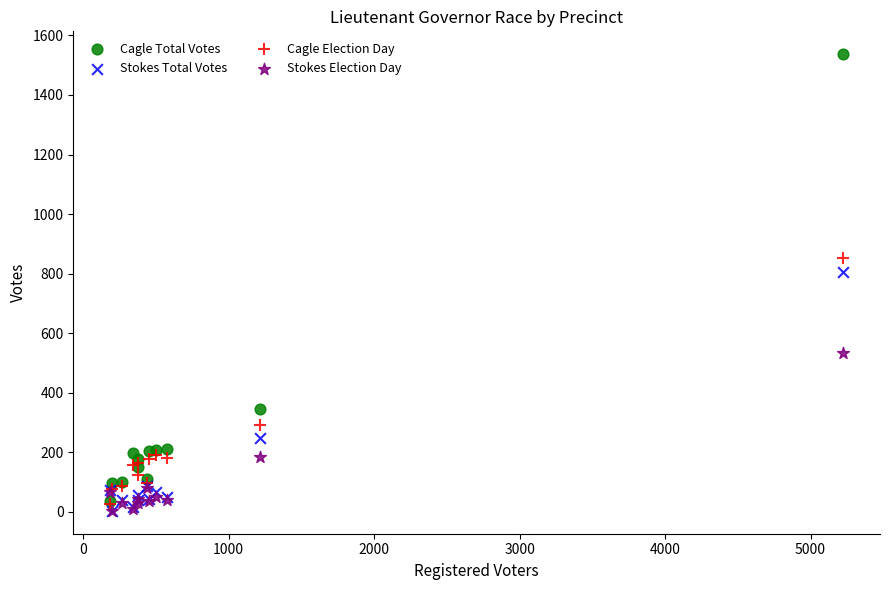

Across all series, what Y value is closest to 770?

804